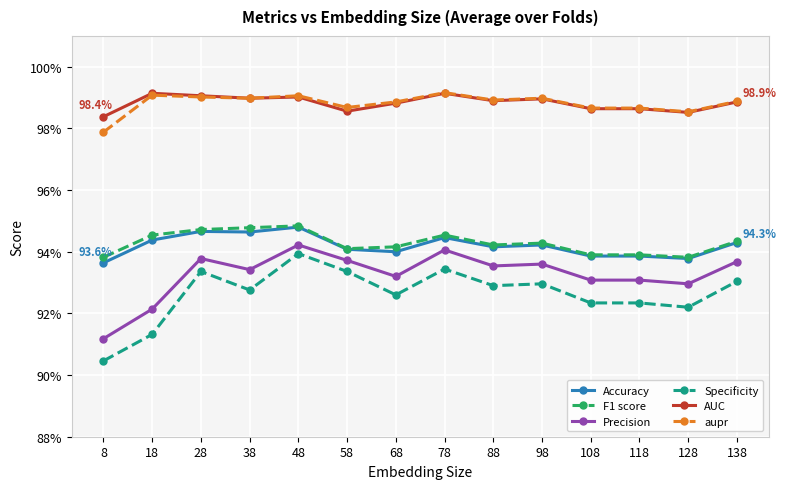

At which category is the sum across all series the highest?

48